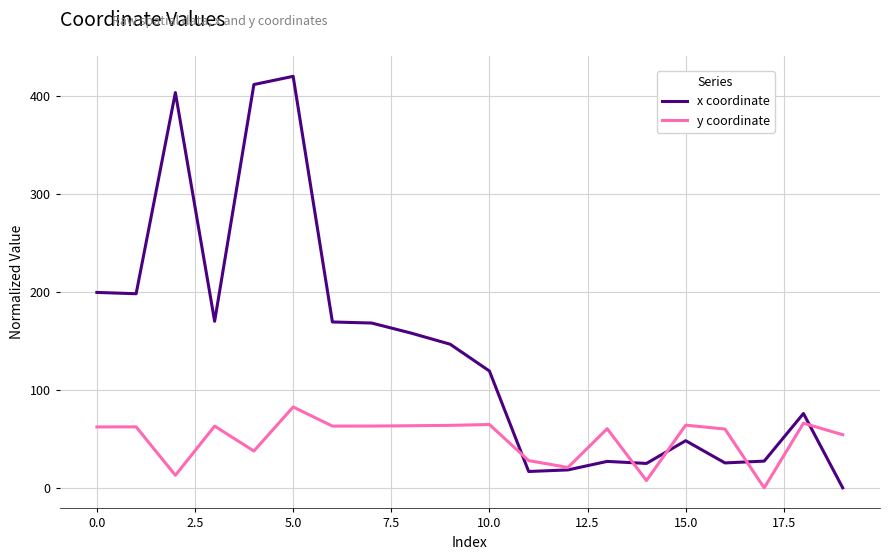

What is the greatest value displayed?

420.2